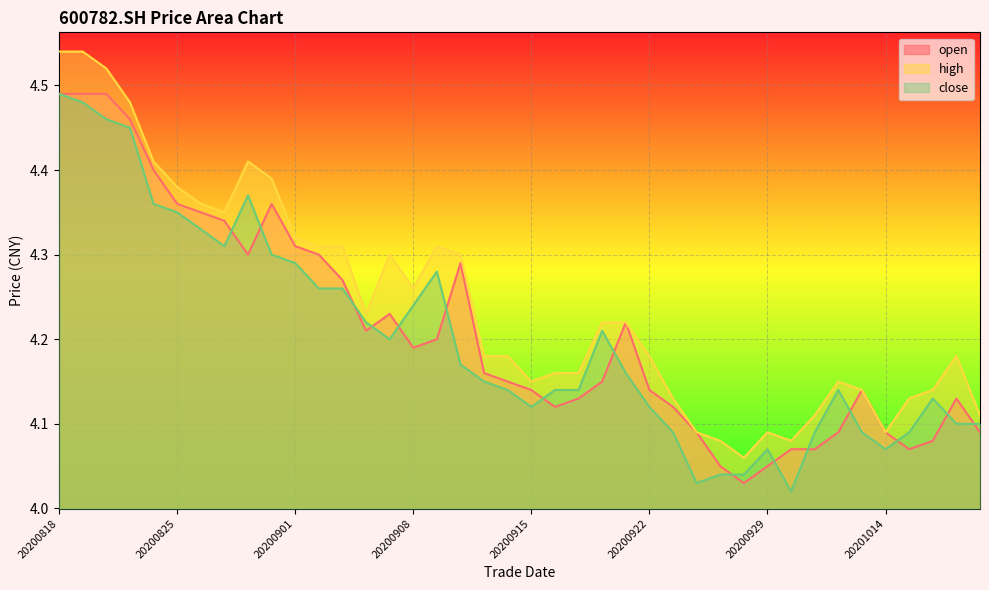

What is the maximum value for open?

4.5